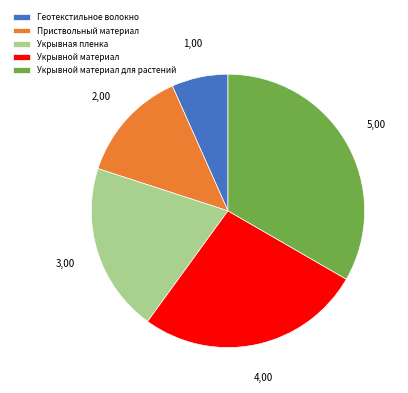

Does Укрывной материал для растений account for over 50% of the chart?

No